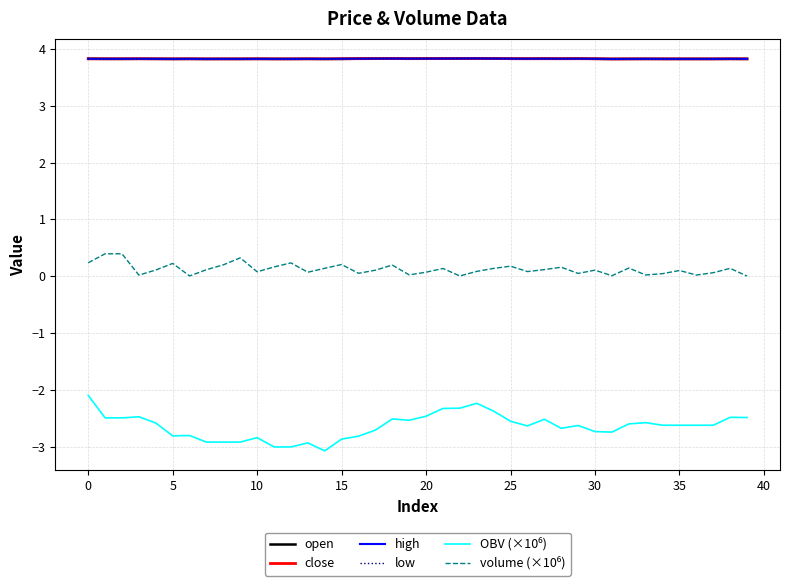

What is the greatest value displayed?

3.8